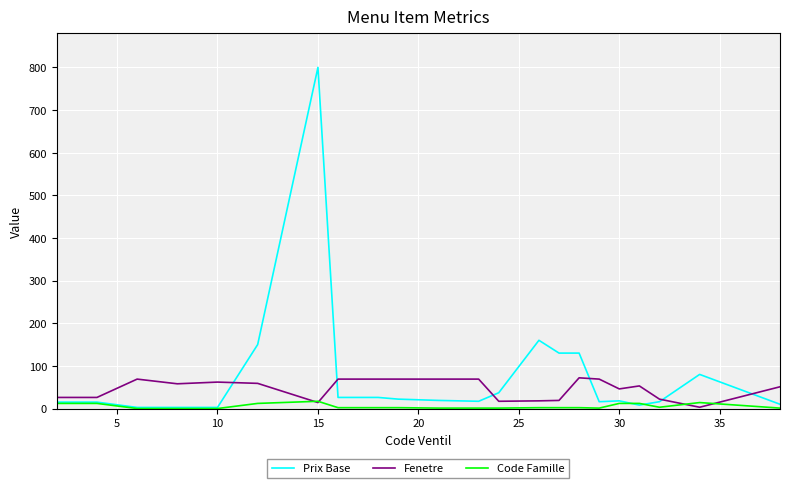

Rank the series by their average value, from highest to lowest.

Prix Base, Fenetre, Code Famille